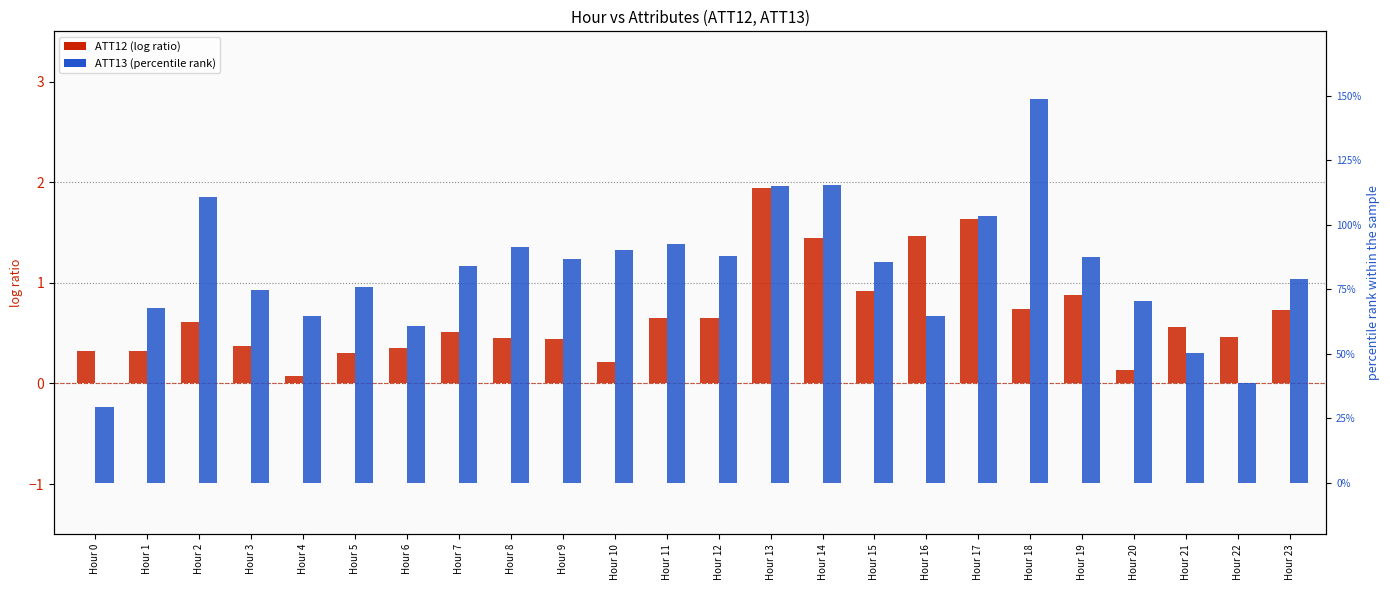

Is it true that ATT12 (log ratio) equals 0.5 at Hour 7?

True